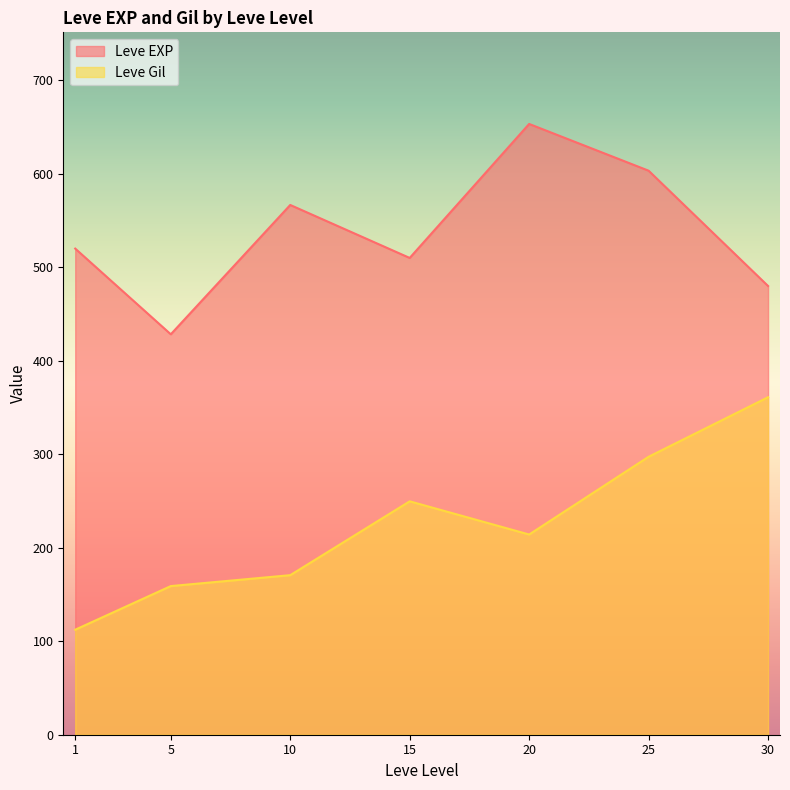

What is the minimum value for Leve Gil?

112.3